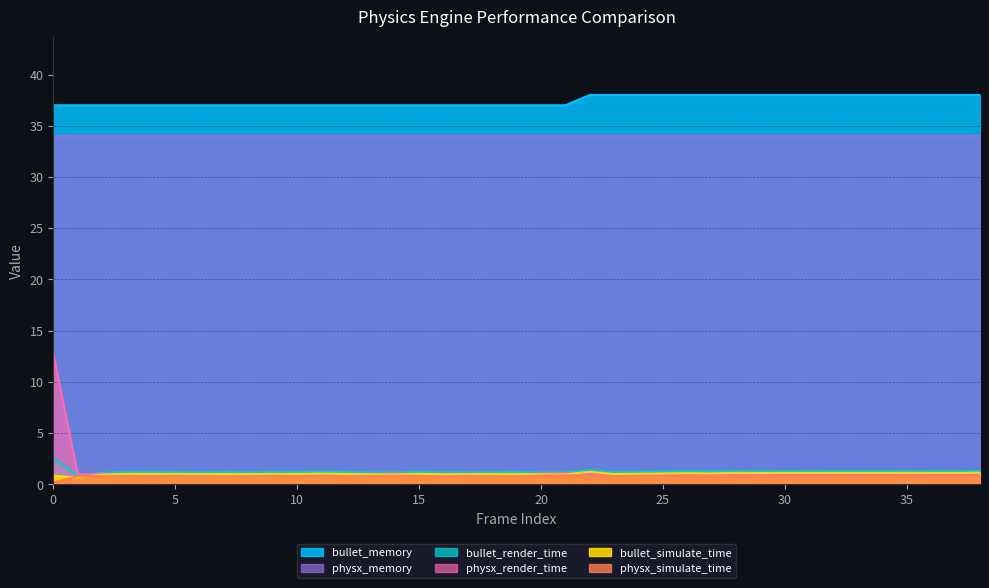

At how many categories does at least one series exceed 7?

39